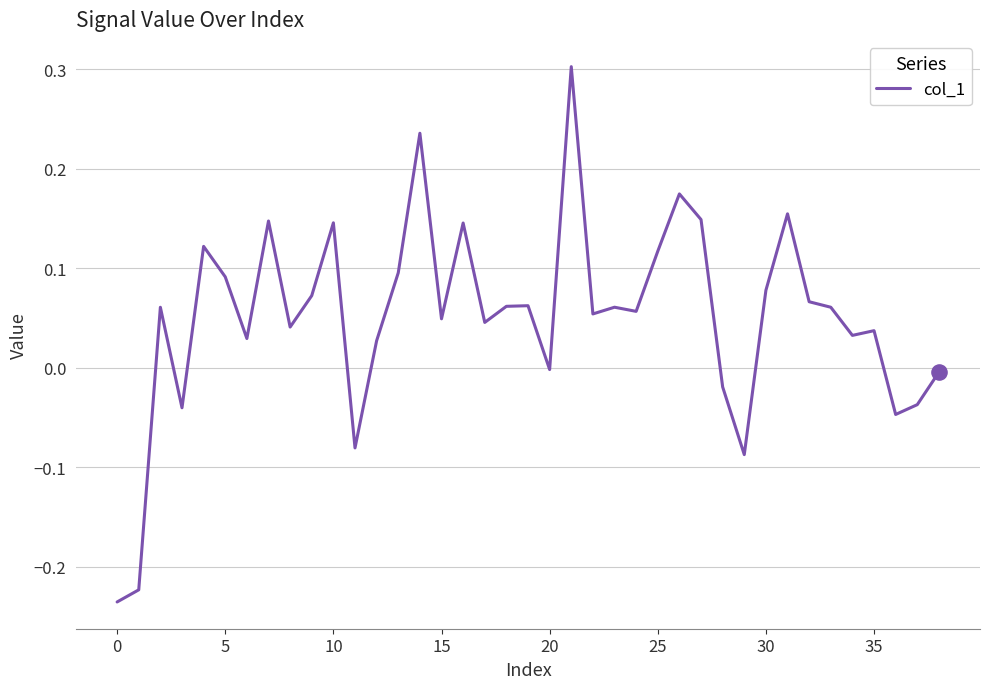

What is the difference between the maximum and minimum values?

0.5